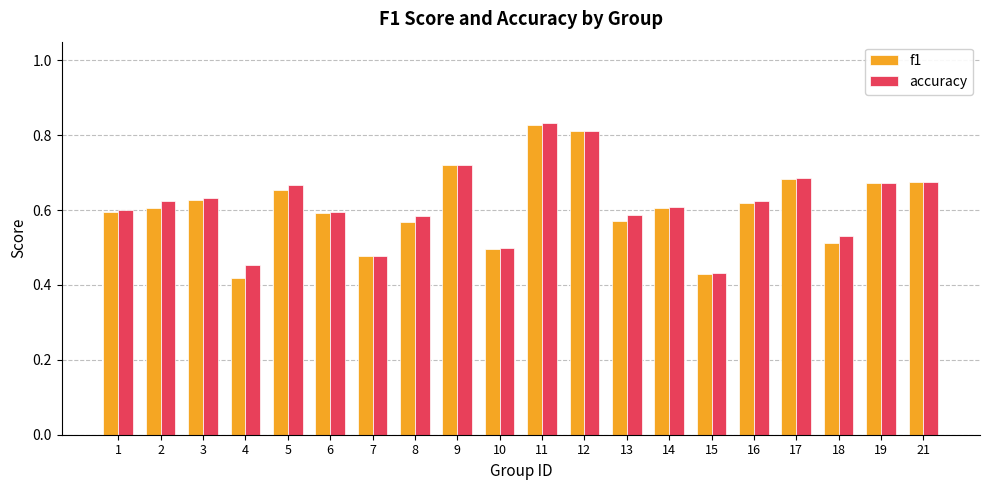

What is the total value across all series at 5?

1.3